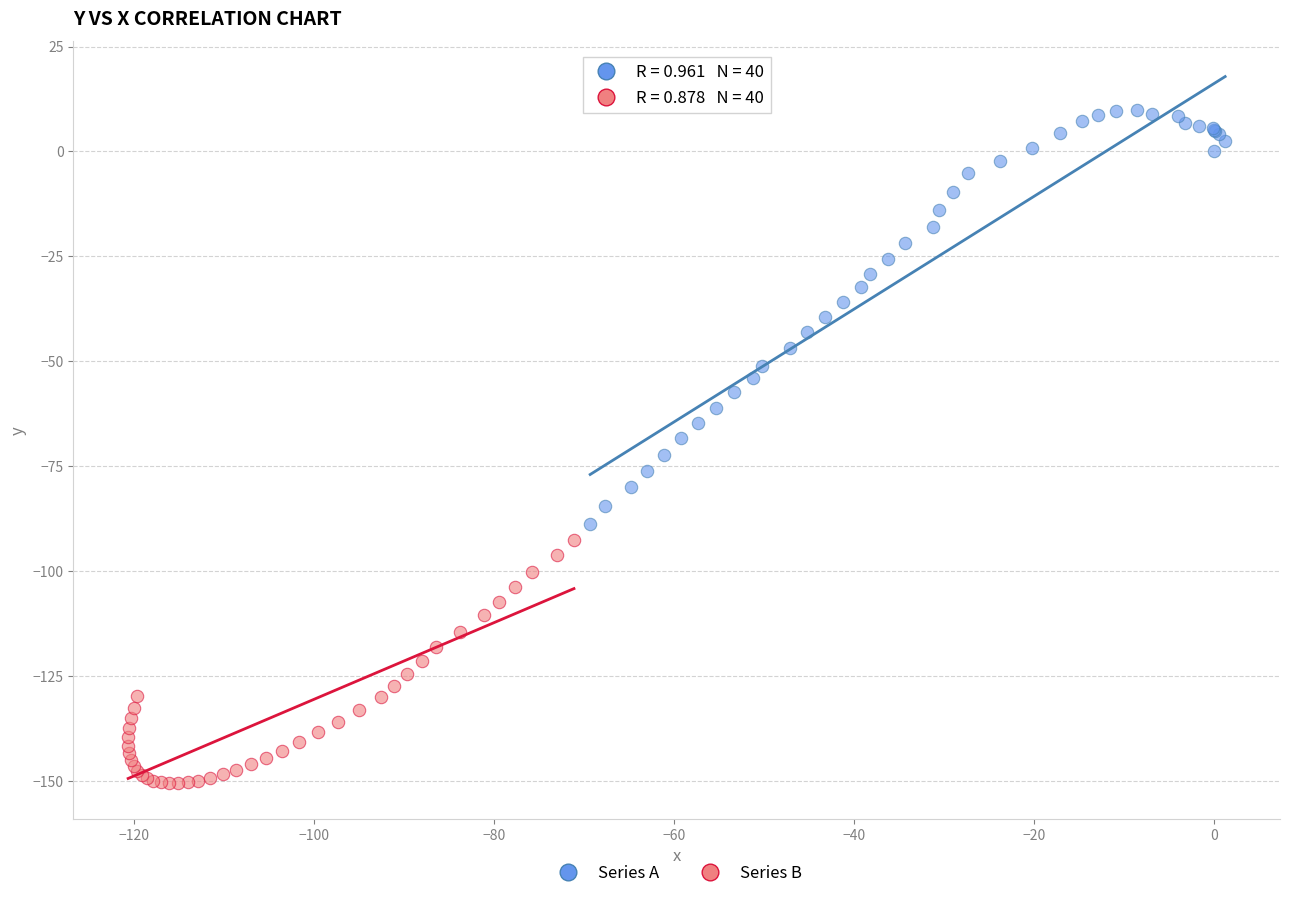

Which series has the largest Y range (max minus min)?

Series A